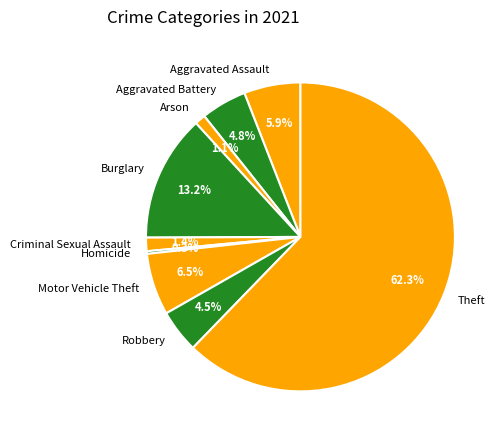

True or false: Criminal Sexual Assault accounts for 1% of the total.

True